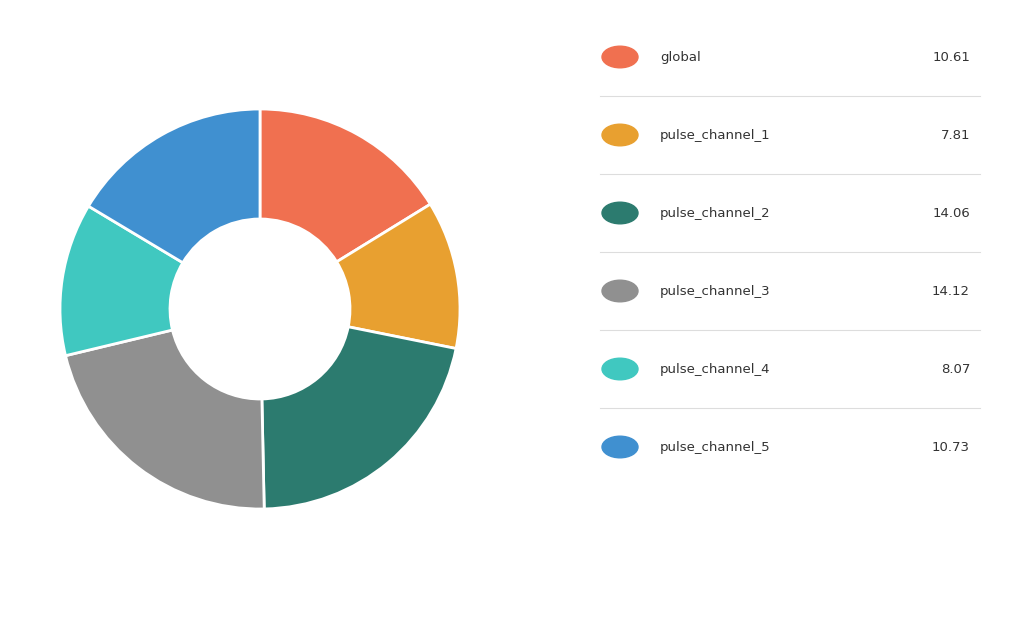

Is there any slice that represents more than half of the pie?

No